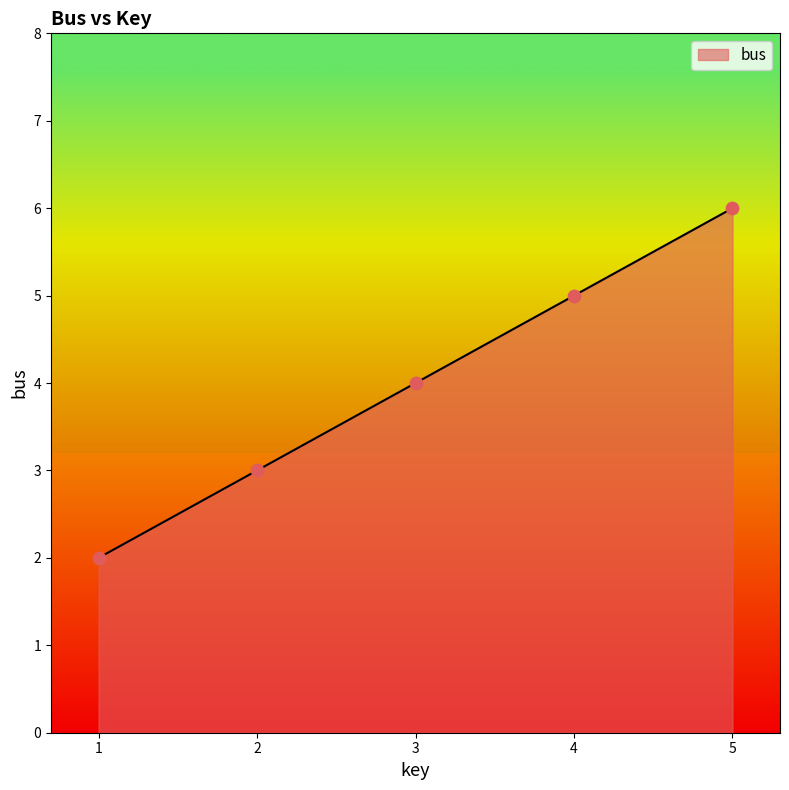

What is the change in value from 2 to 4?

+2